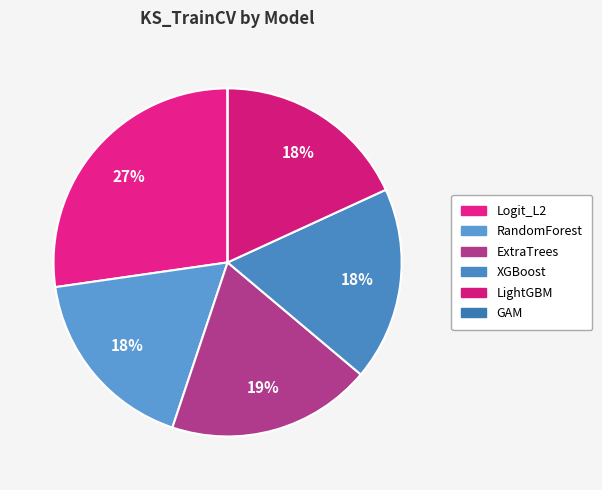

What is the smallest slice in the pie chart?

GAM